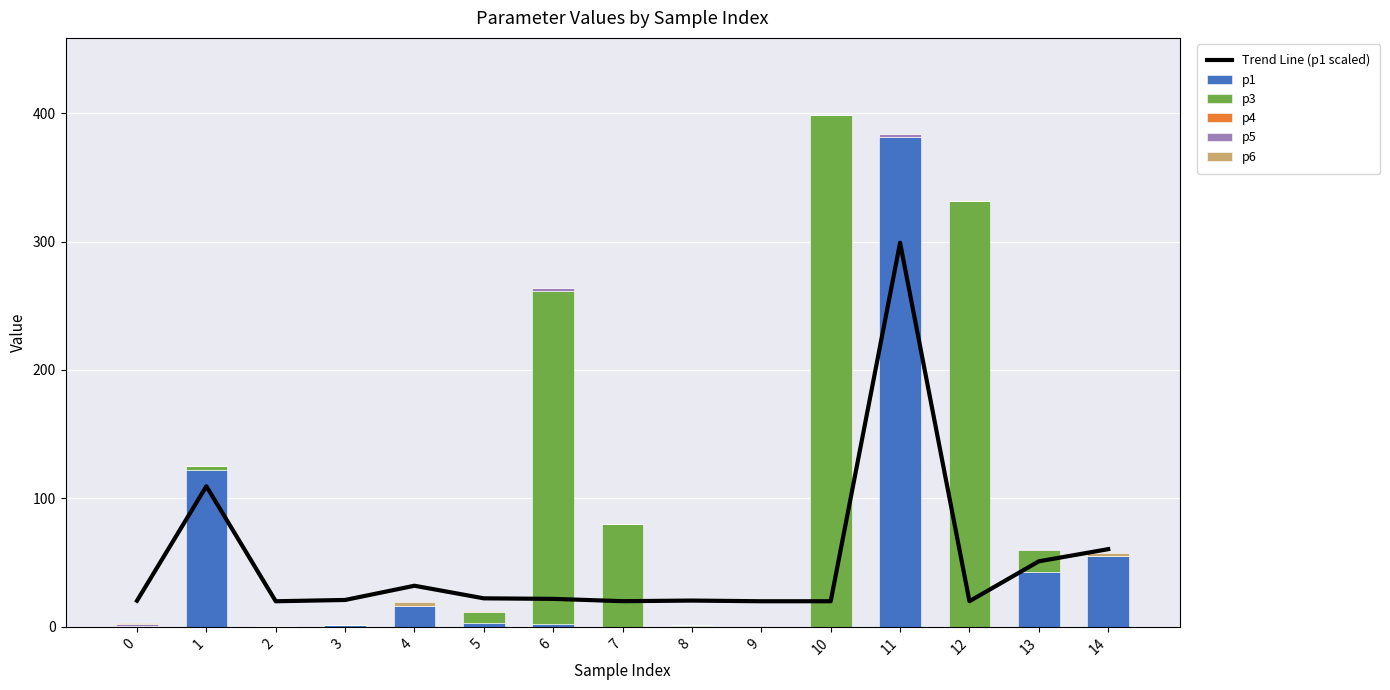

What is the highest value of the p4 series?

0.6